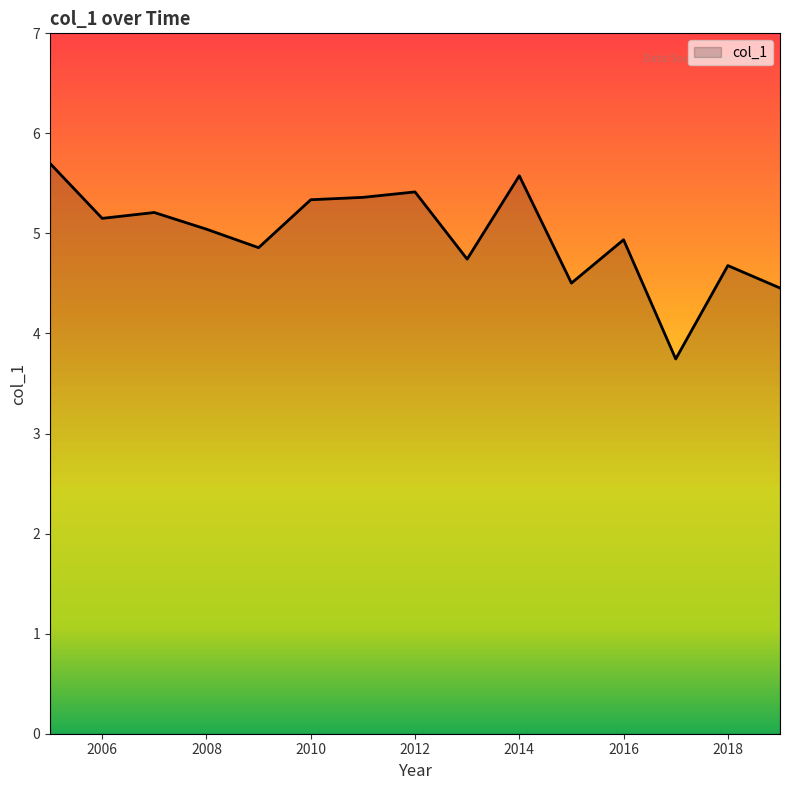

What is the greatest value displayed?

5.7